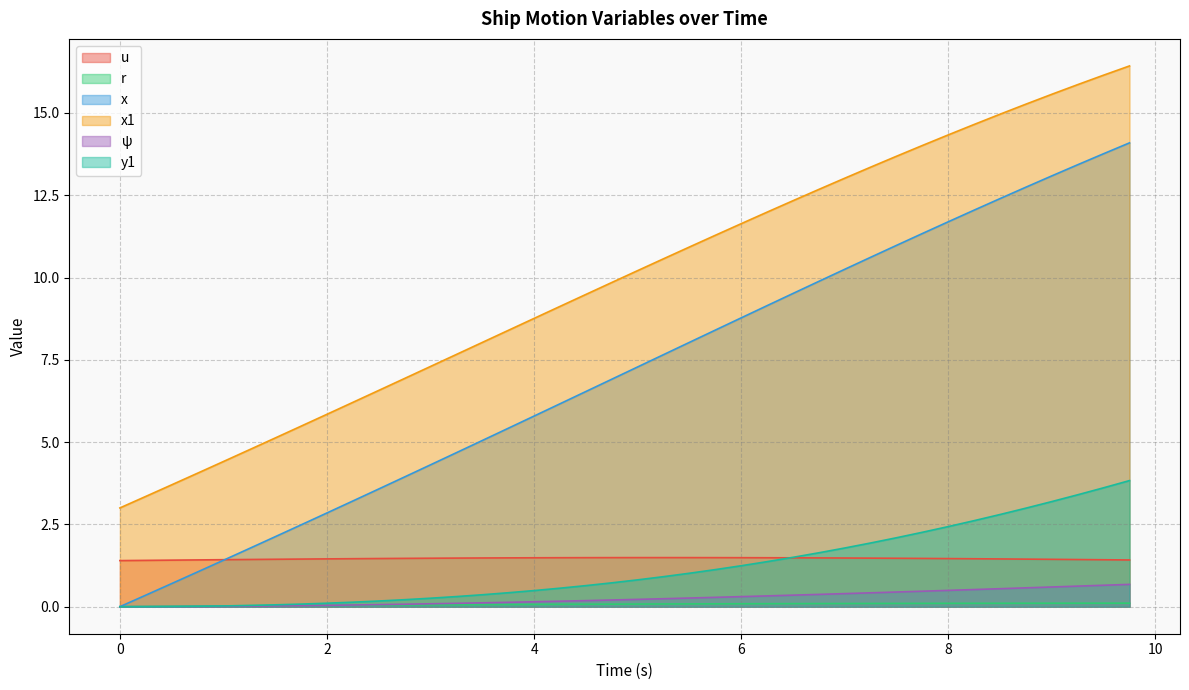

True or false: x and y1 intersect in this chart.

False